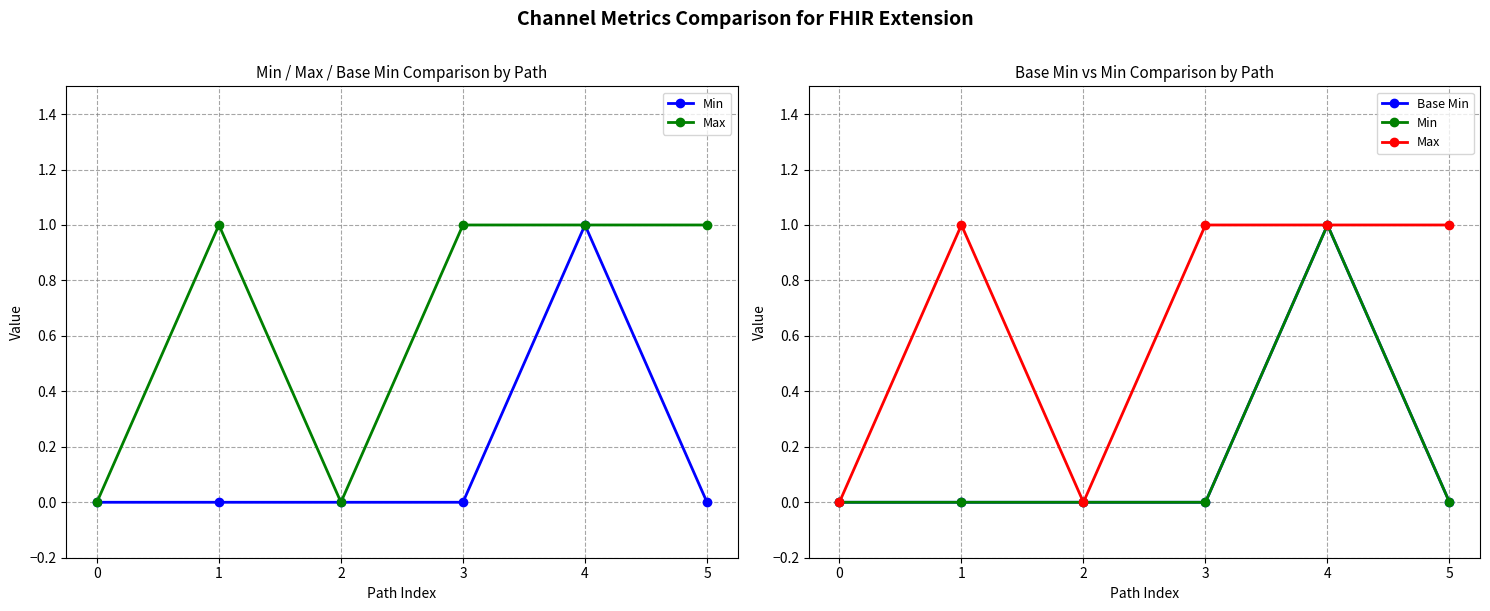

How many interior local peaks does the Min series have?

1